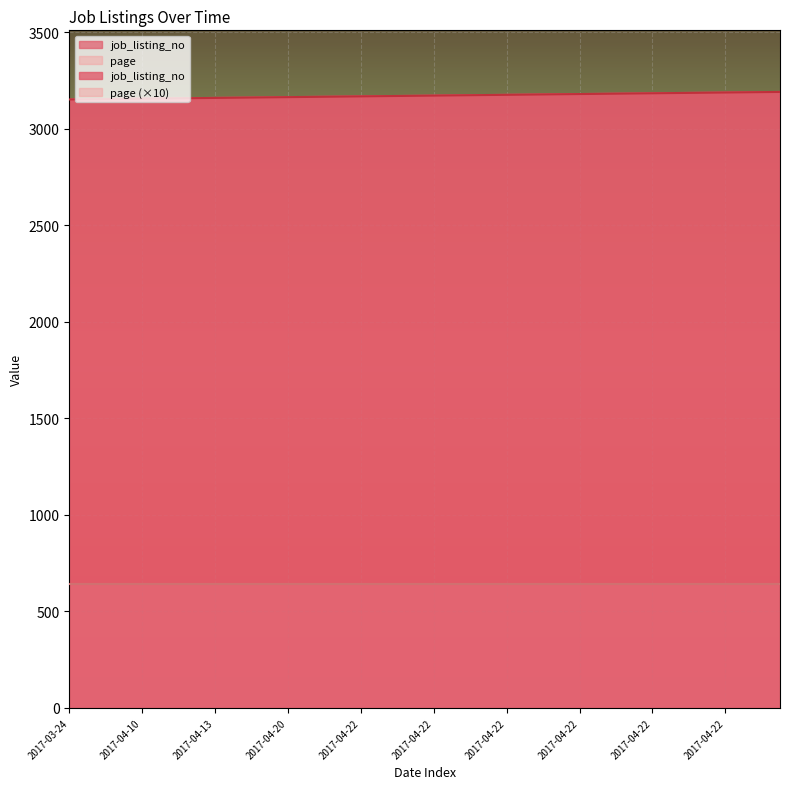

Which label corresponds to the smallest value in the chart?

2017-03-24